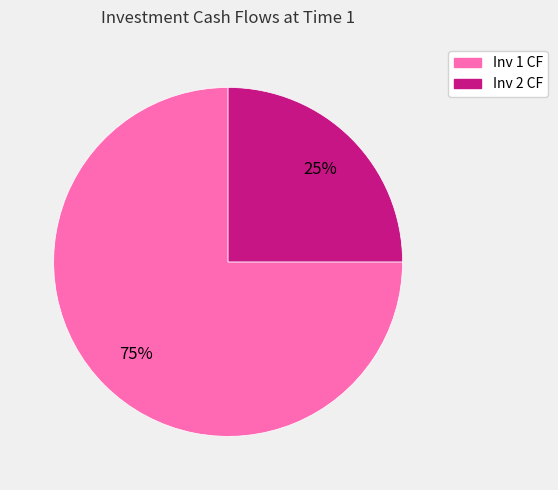

What percentage is the Inv 2 CF slice, to the nearest percent?

25%